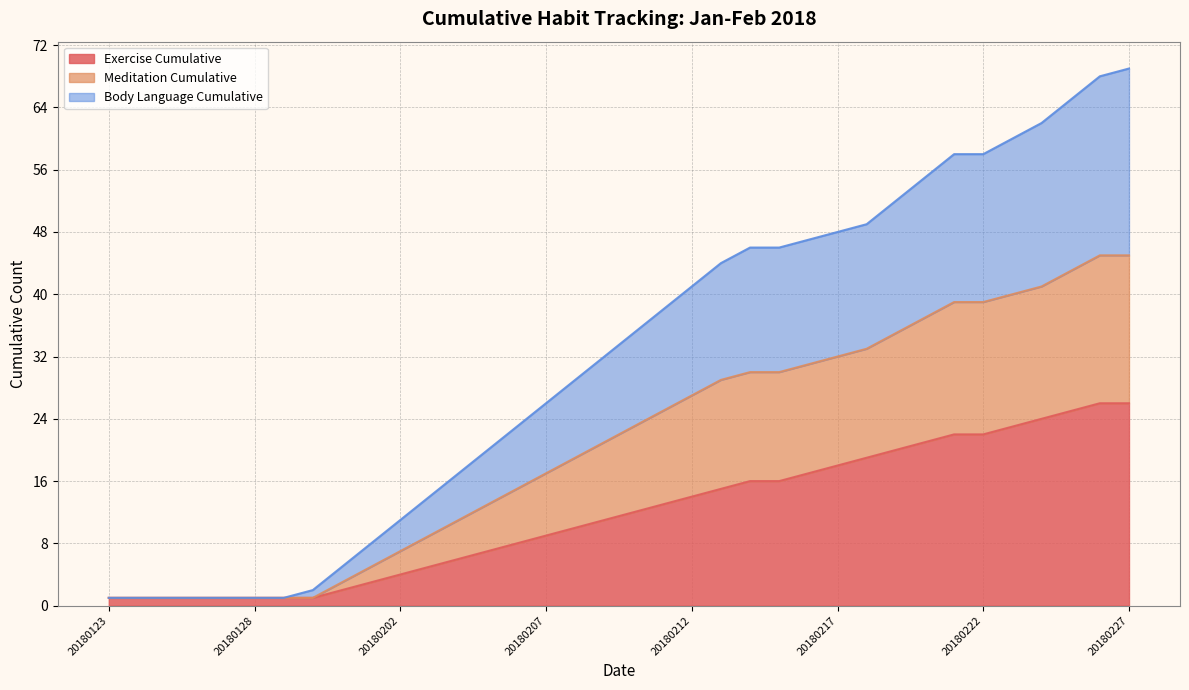

What is the total value across all series at 20180207?

26